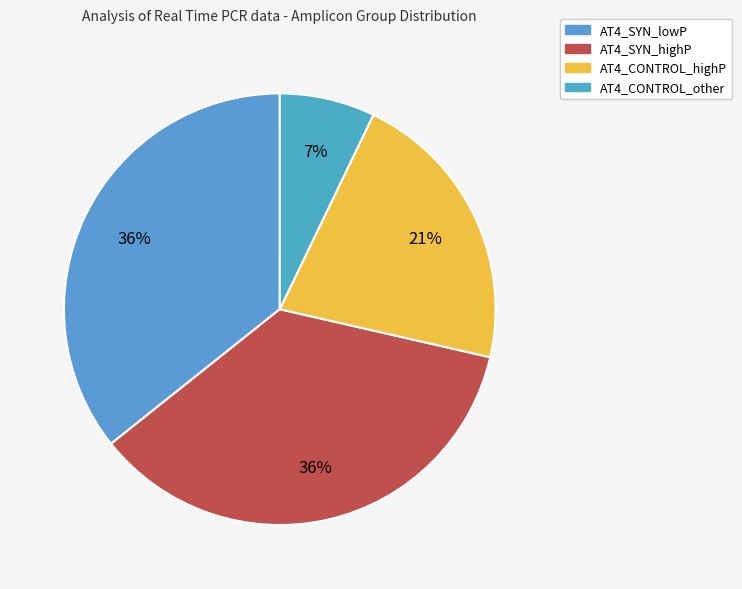

How many slices are in this pie chart?

4